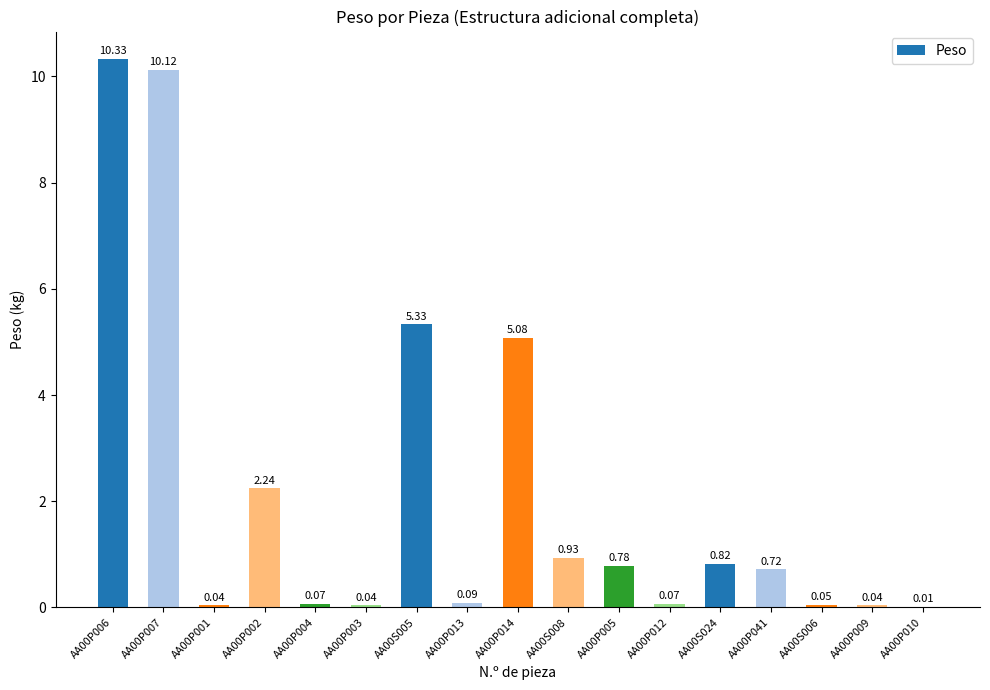

What is the sum of the values at AA00S005 and AA00P002?

7.6